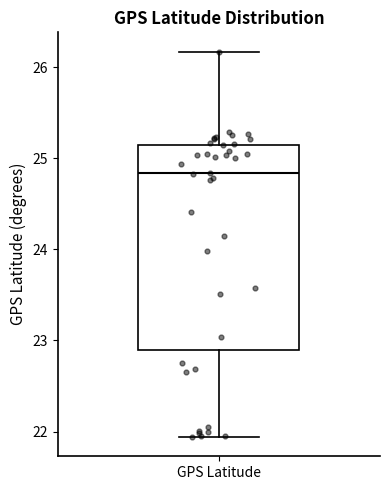

Where is the upper edge of the box for GPS Latitude on the y-axis? The values are not printed on the chart, so give them approximately, as read against the axis.

25.2